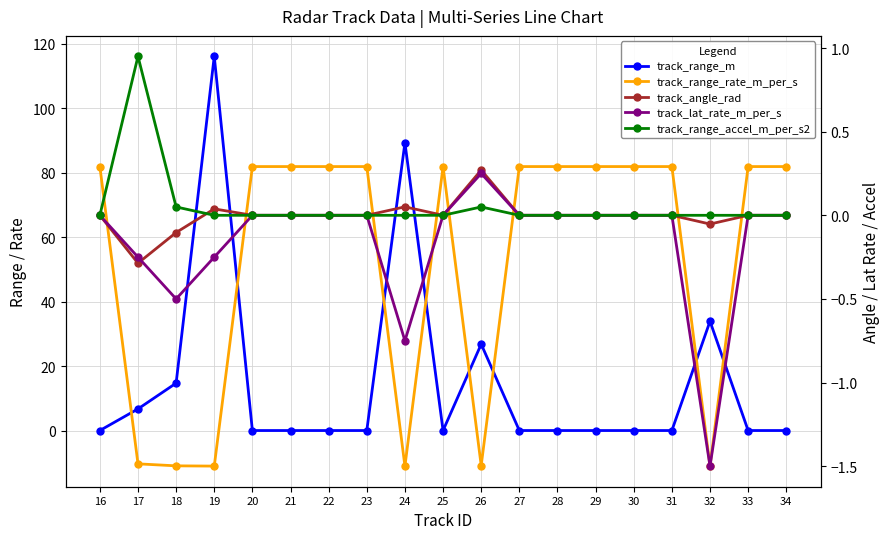

Count the number of data series in this chart.

5